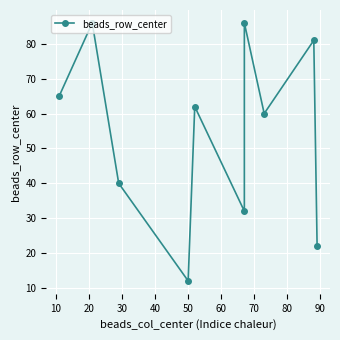

What is the change in value from 80 to 90?

-59